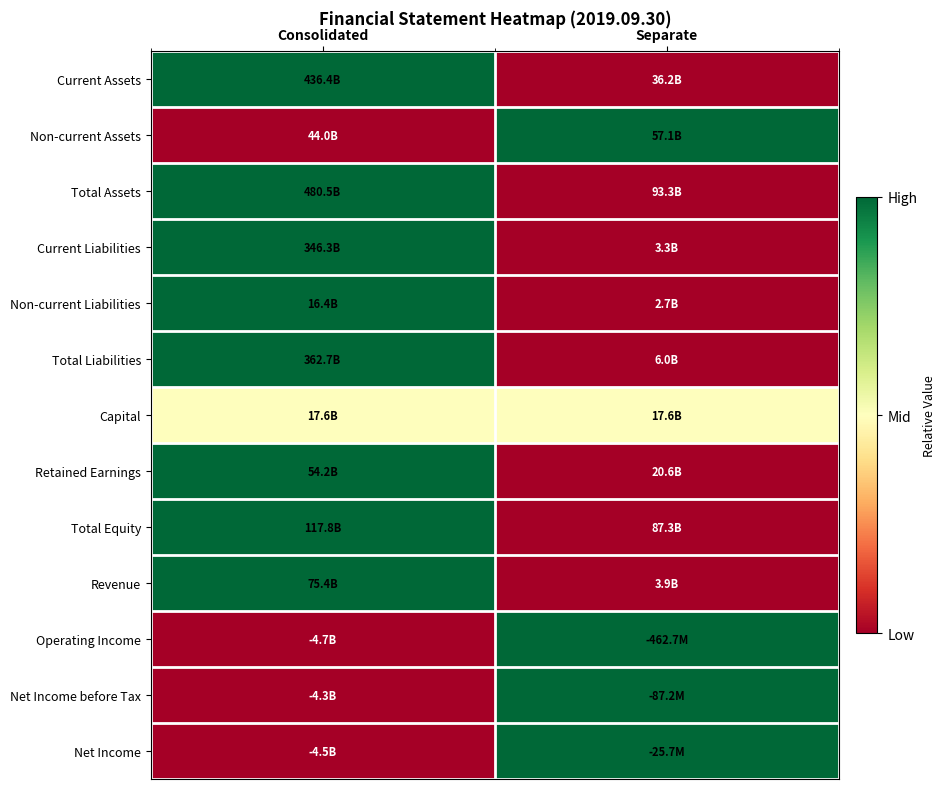

What is the difference between the highest and lowest values at Consolidated?

1.0